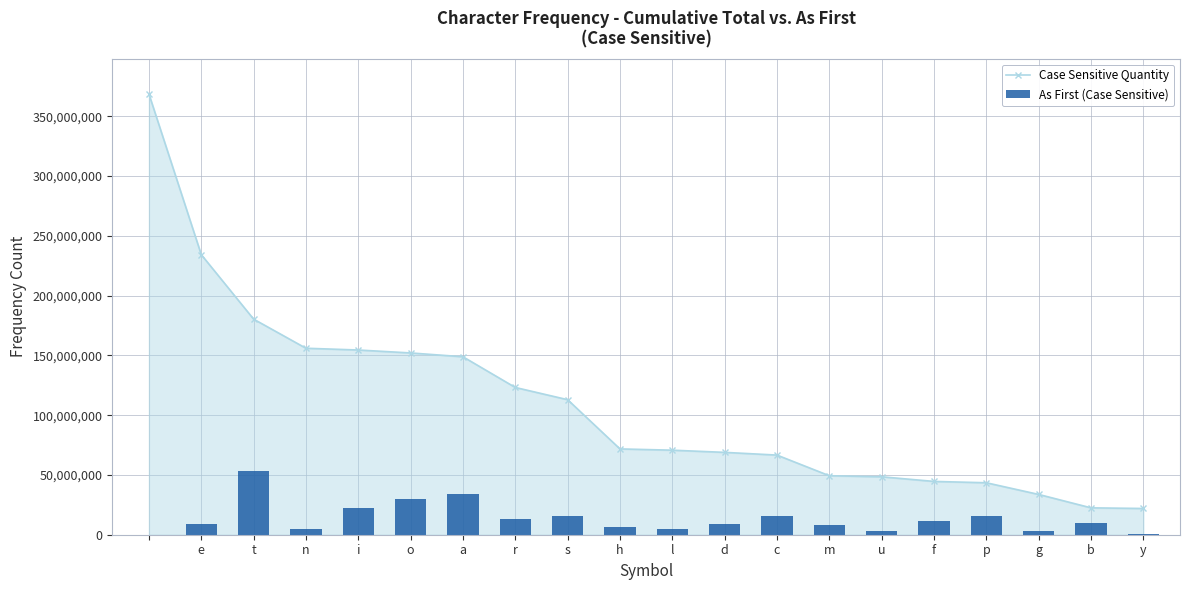

The Case Sensitive Quantity series shows 68896702 at d. True or false?

True